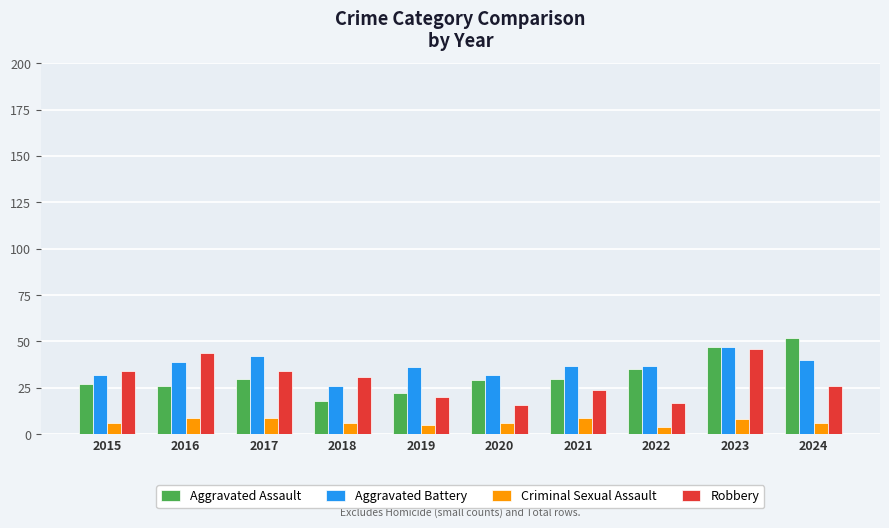

The value of Robbery at 2015 is 8. True or false?

False